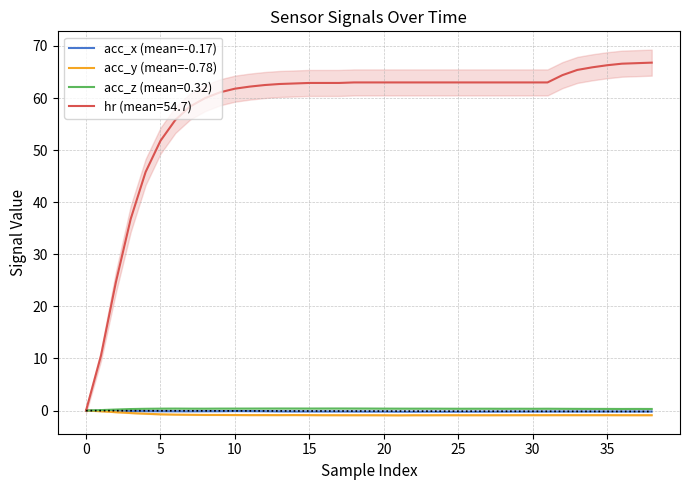

The value of acc_x (mean=-0.17) at 18 is -0.2. True or false?

True